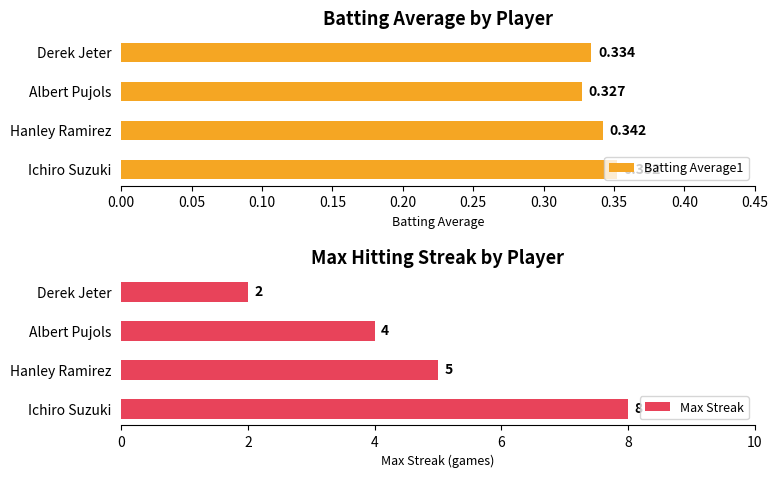

Rank the series by their maximum value, from highest to lowest.

Max Streak, Batting Average1